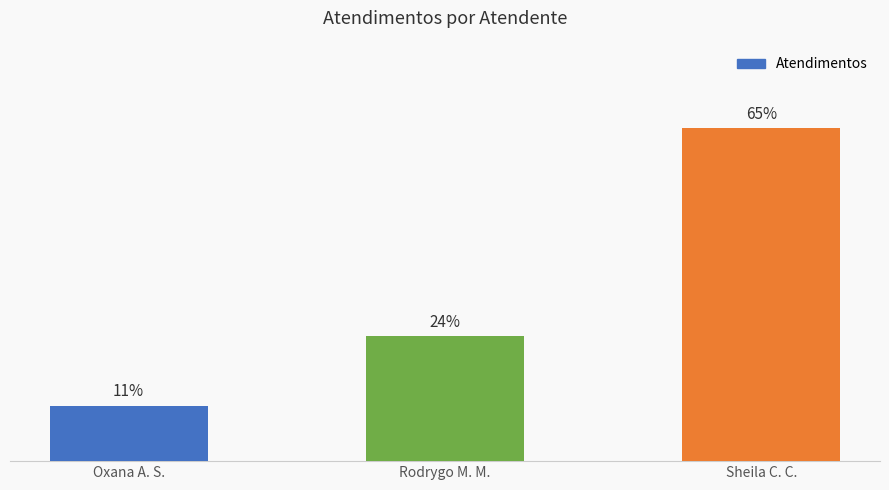

Are the bars horizontal?

No